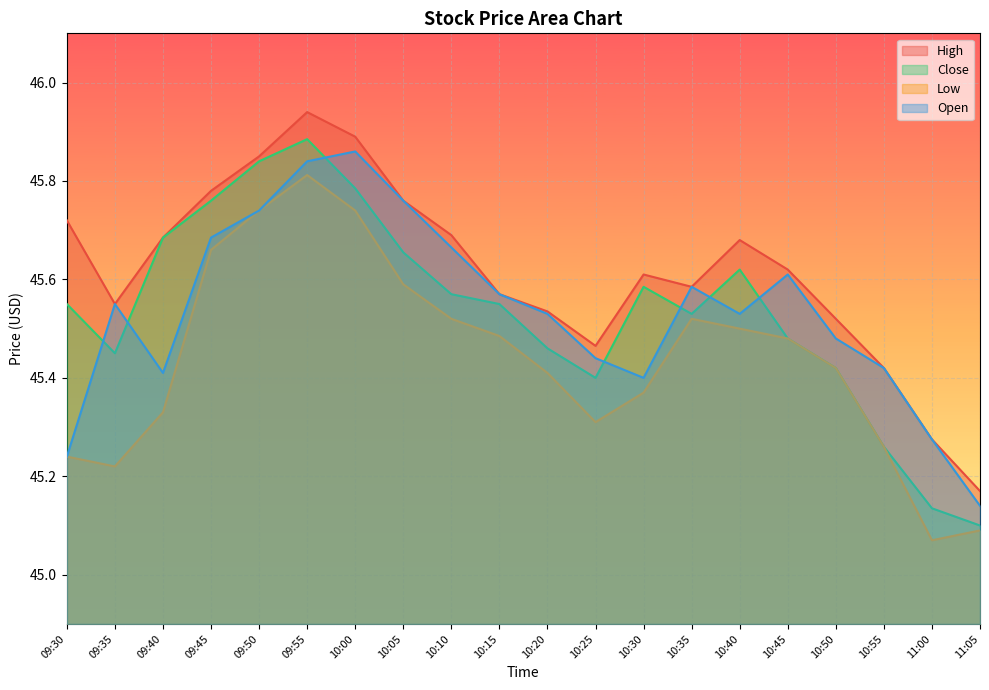

Is it true that High equals 31.1 at 10:30?

False